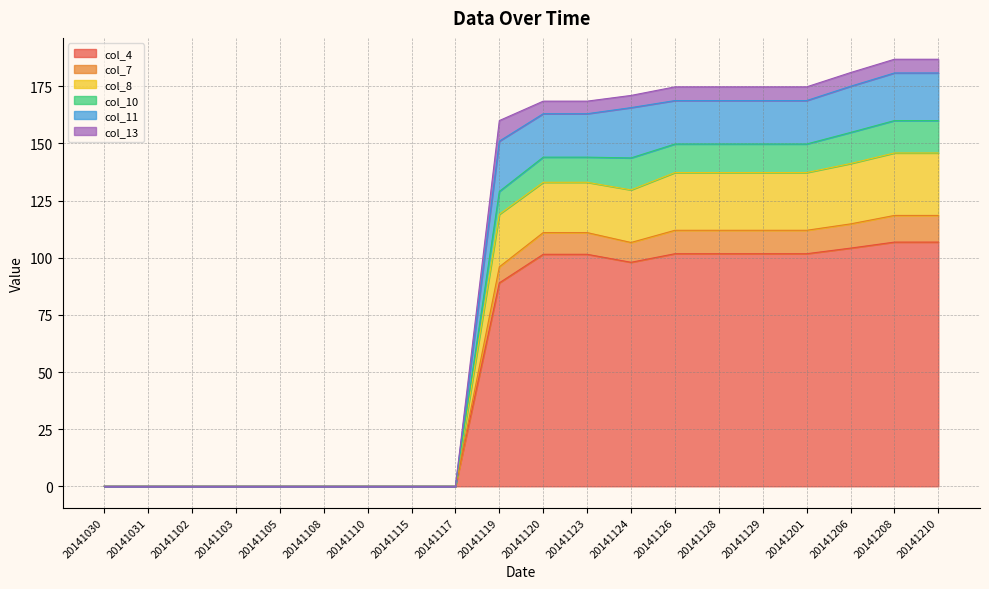

At which label does col_8 reach its peak?

20141208